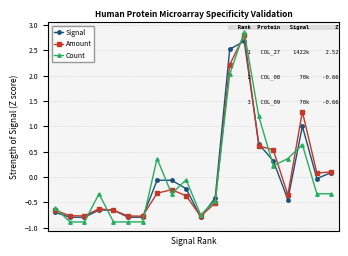

What are all the series names shown in the legend?

Signal, Amount, Count